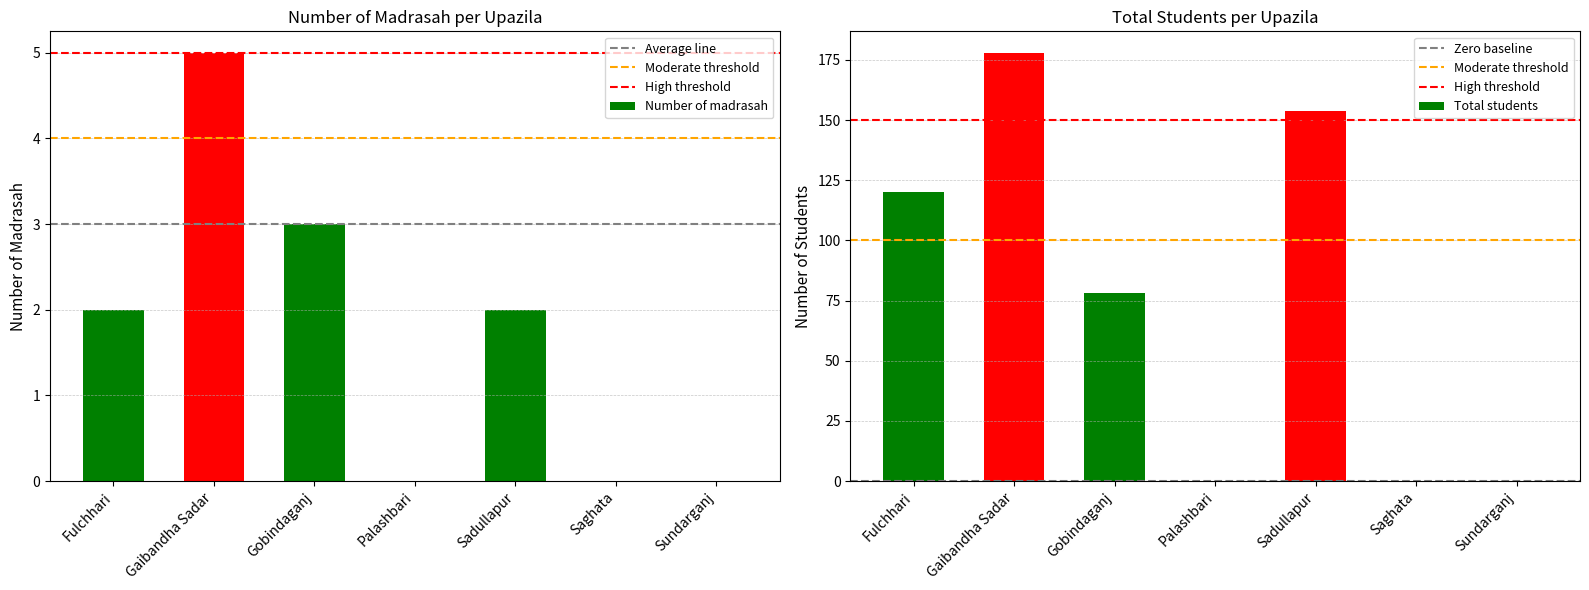

At which category does the chart reach its minimum across all series?

Palashbari